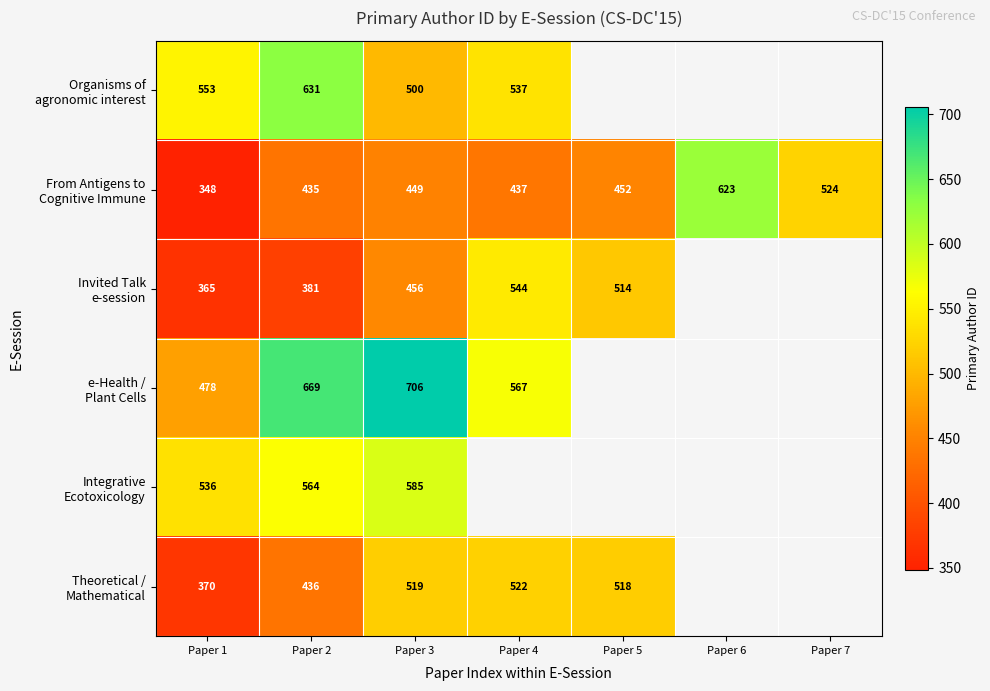

Which series has the widest spread of values?

From Antigens to Cognitive Immune